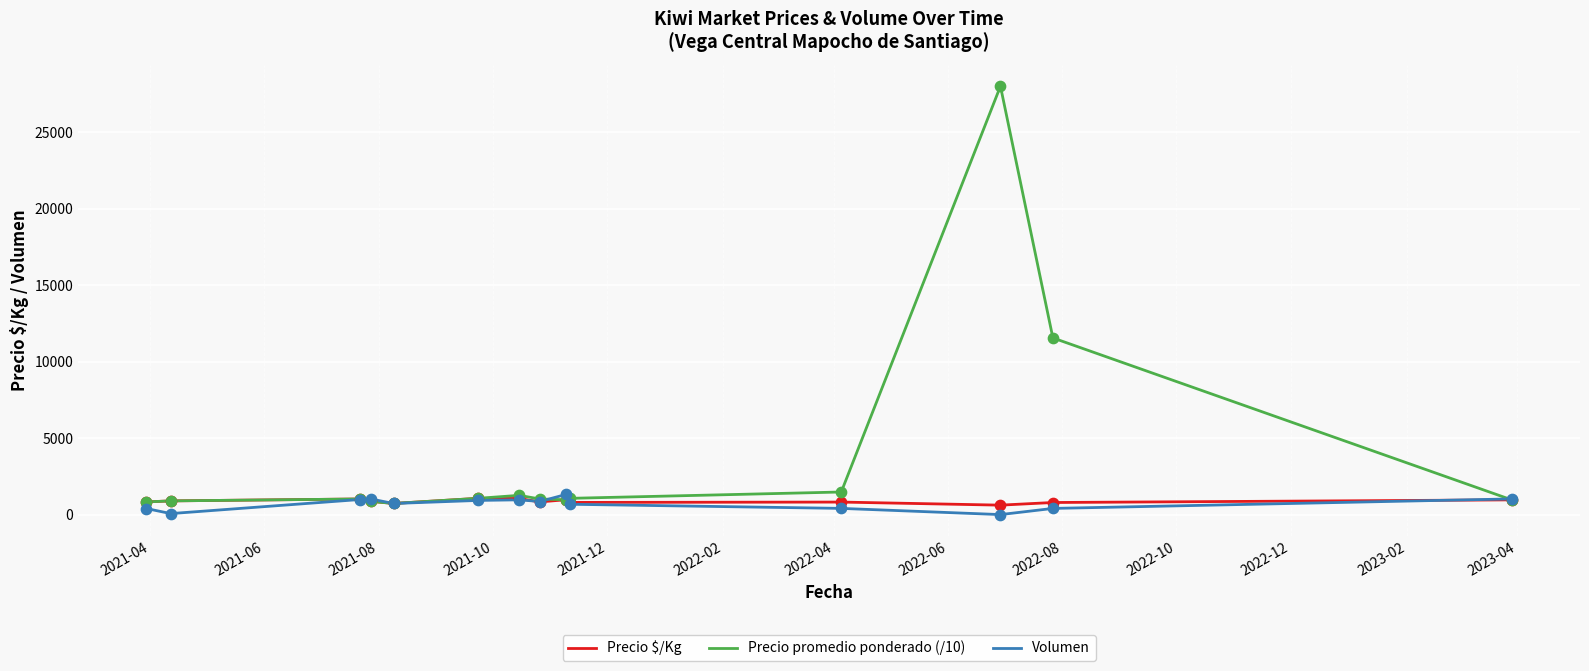

Which series has the widest spread of values?

Precio promedio ponderado (/10)